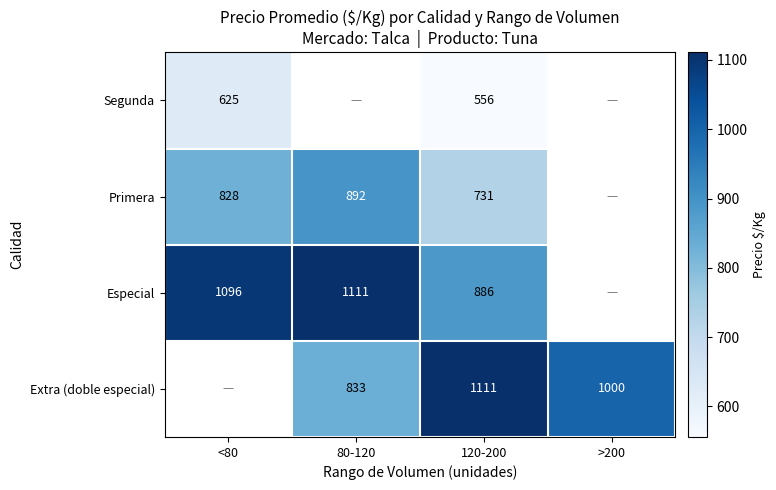

At which category does the chart reach its peak across all series?

80-120